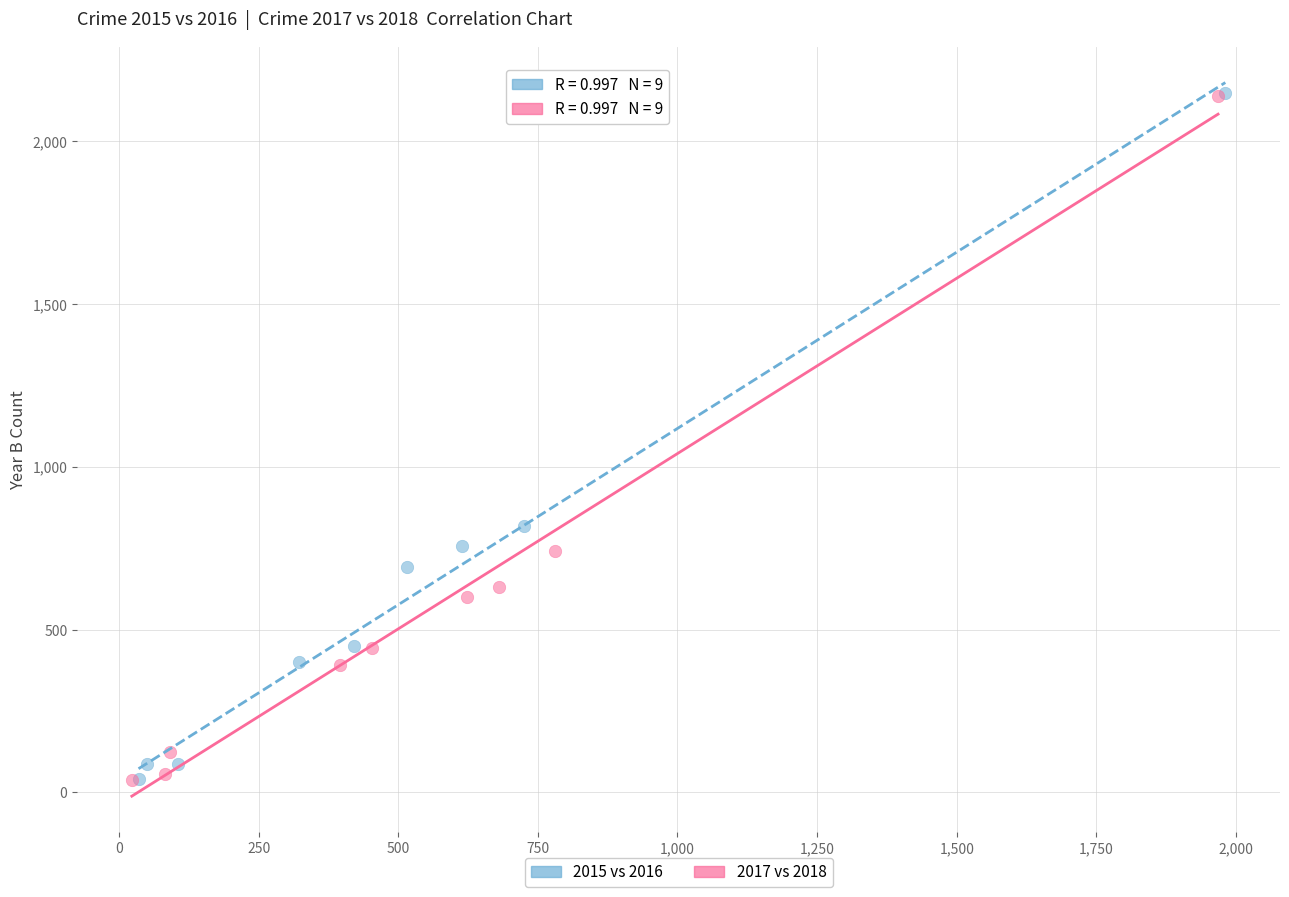

Which series has the largest Y range (max minus min)?

2015 vs 2016